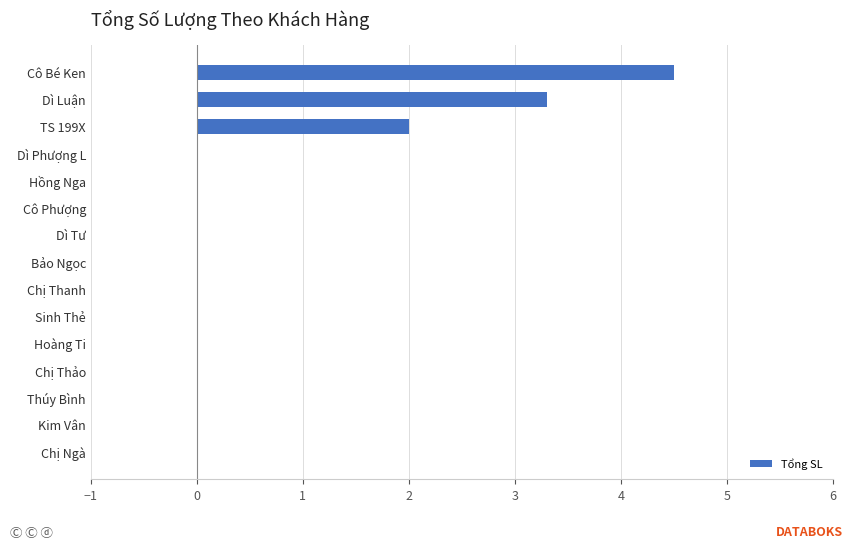

What is the greatest value displayed?

4.5